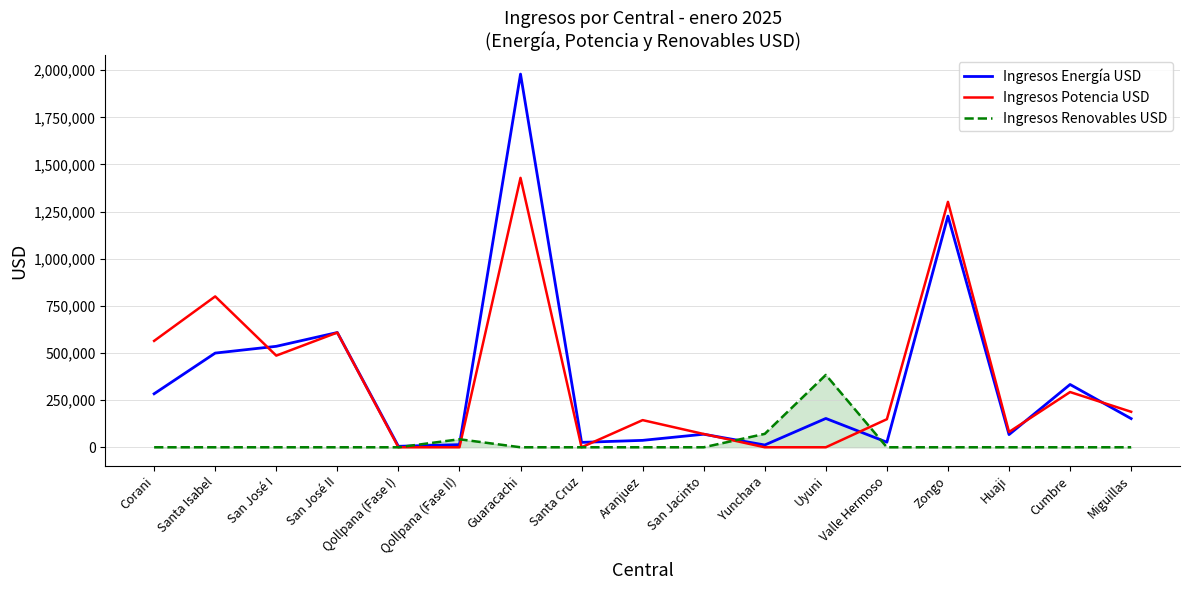

At Cumbre, list the series in order from smallest to largest.

Ingresos Renovables USD, Ingresos Potencia USD, Ingresos Energía USD